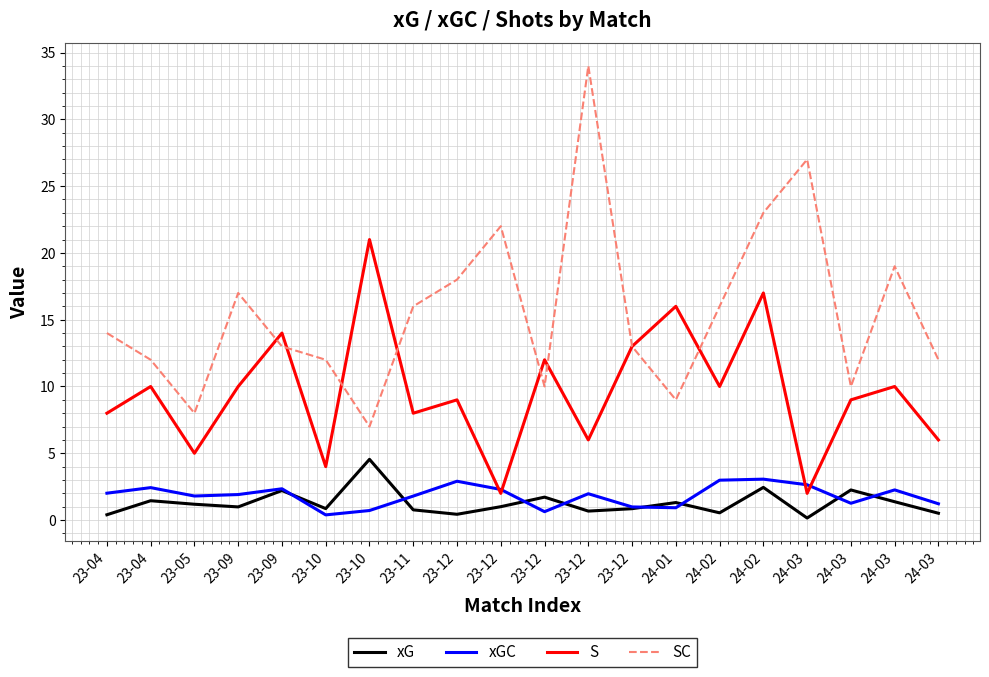

What are all the series names shown in the legend?

xG, xGC, S, SC